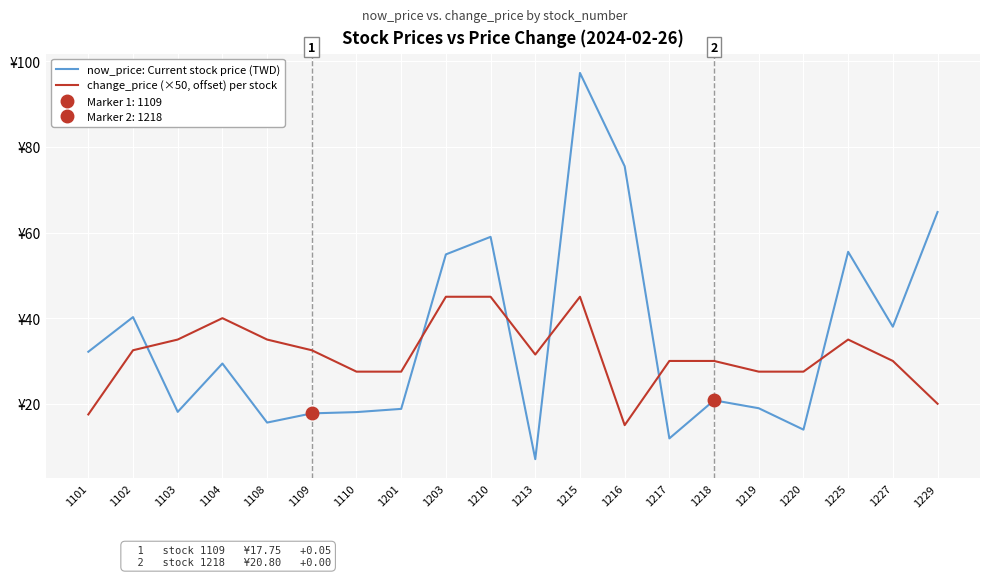

How many intersections are there between change_price (×50, offset) per stock and now_price: Current stock price (TWD)?

6